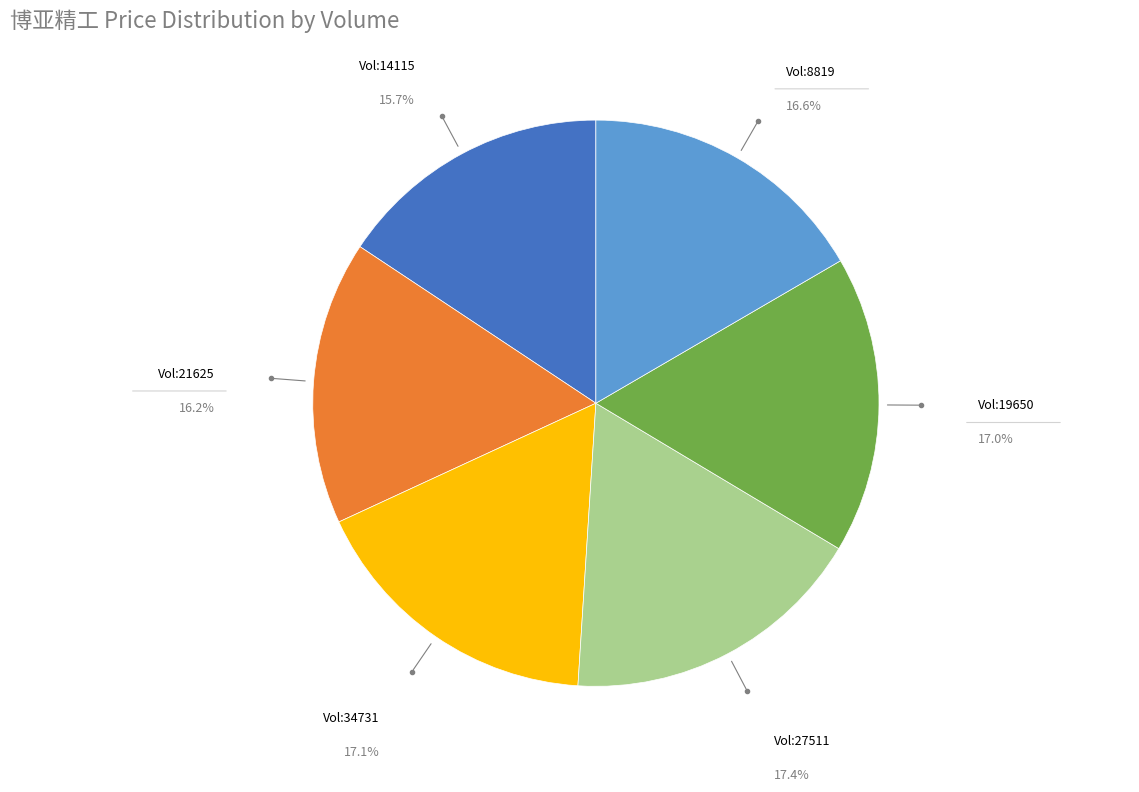

Does any single category account for the majority?

No